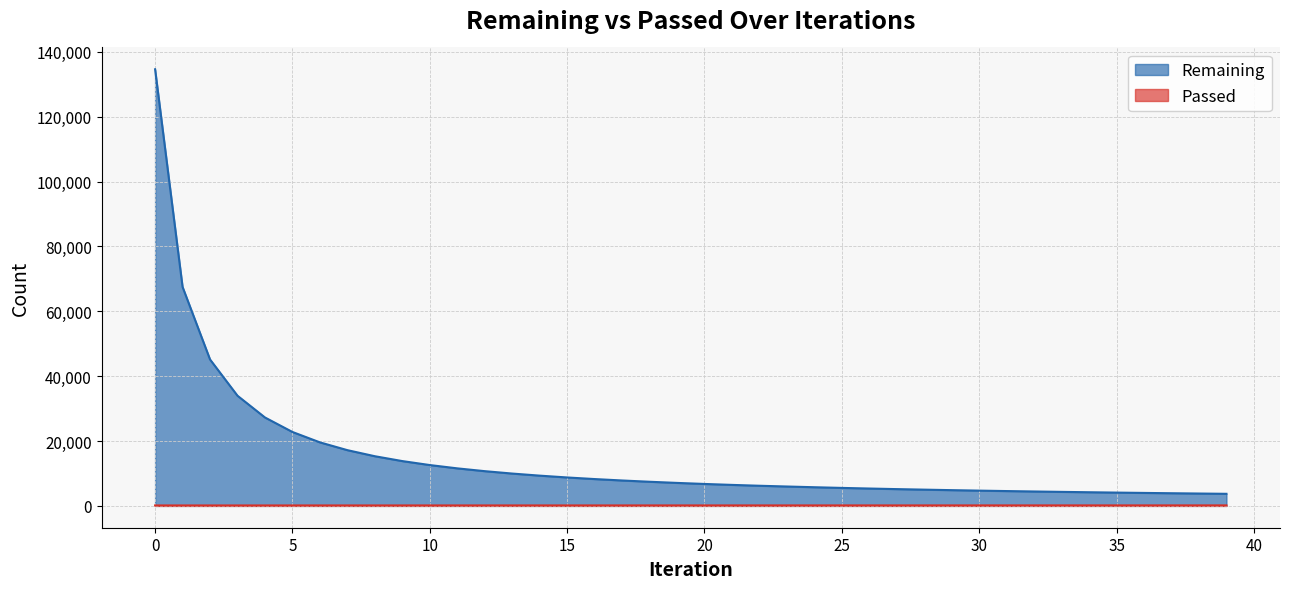

What is the lowest value of the Remaining series?

3724